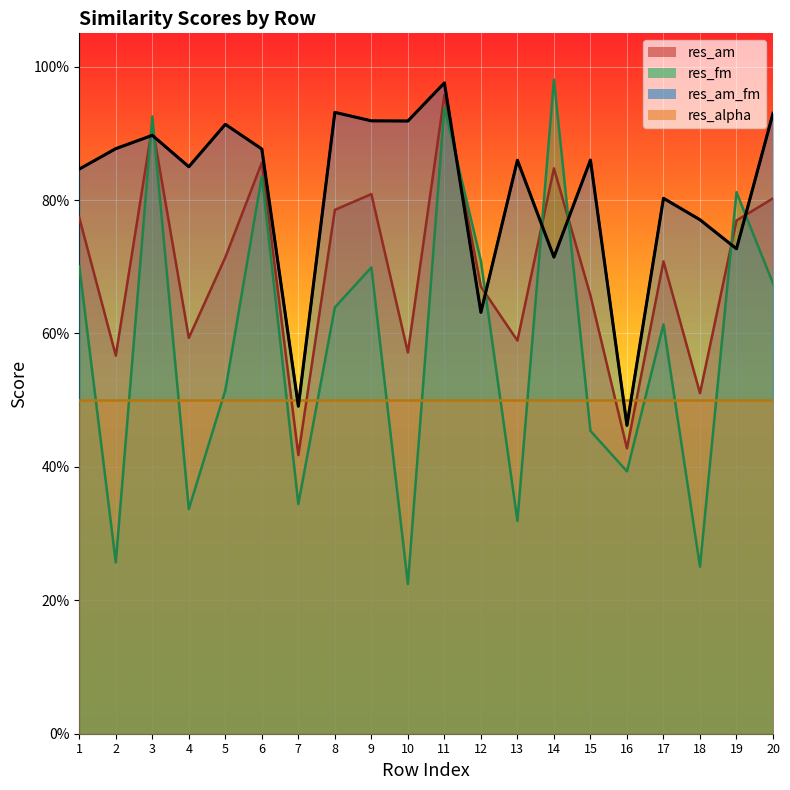

At which category is the sum across all series the highest?

11